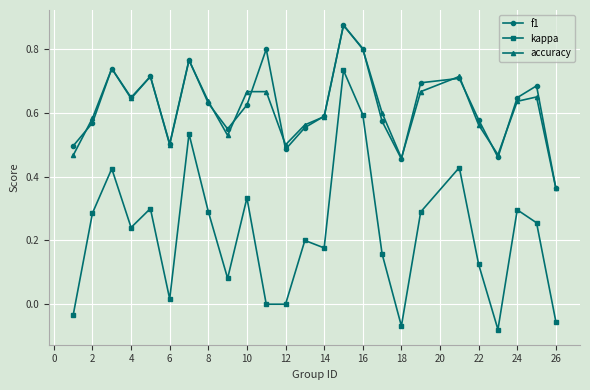

In accuracy, how many points are lower than both neighbors (excluding endpoints)?

6